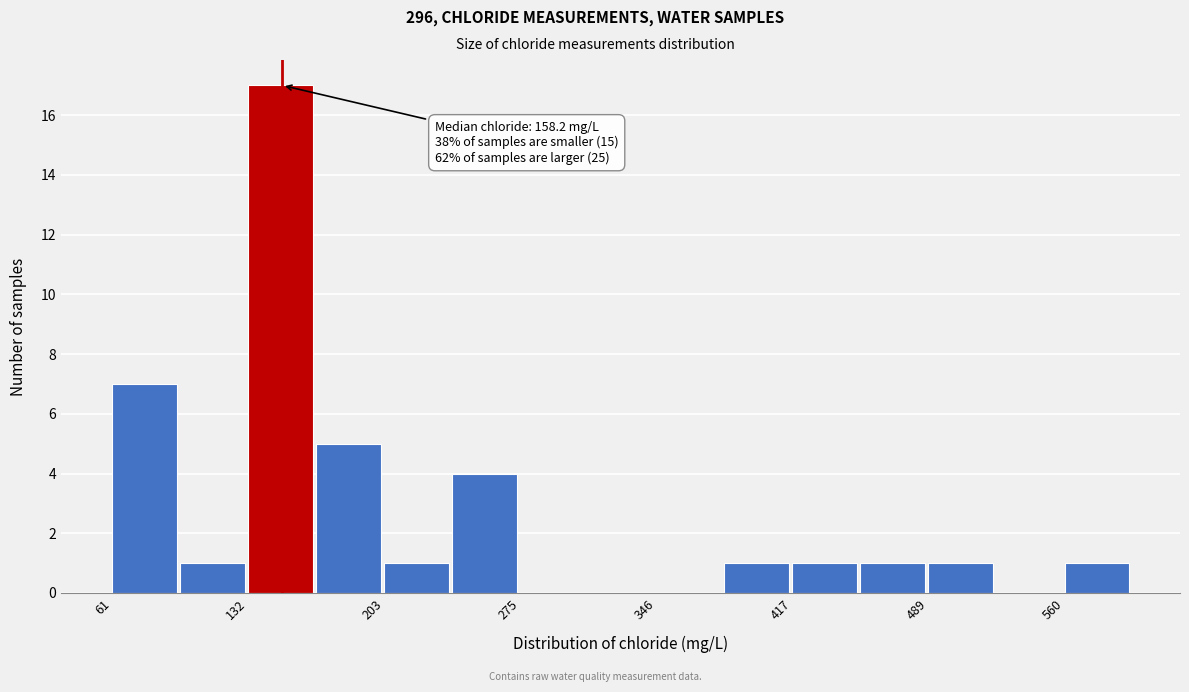

Around what value on the x-axis is the tallest bar? Give the approximate position of its centre, as read against the axis.

150